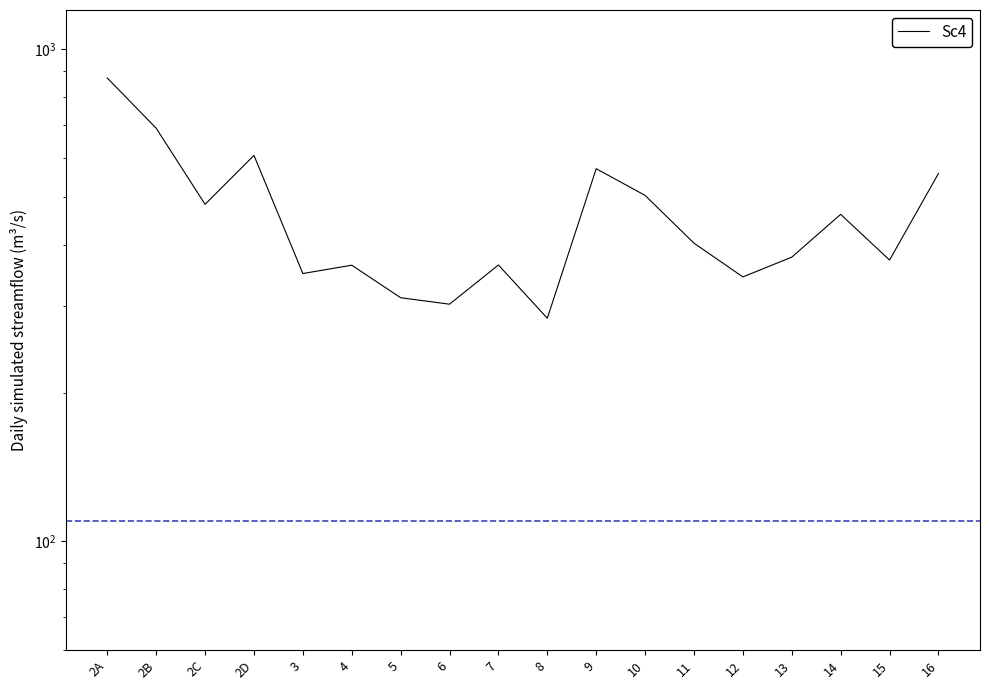

Reading left to right, extract all data points from this chart.

2A=872.8	2B=690.1	2C=483.2	2D=607.5	3=349.5	4=363.4	5=312.1	6=302.8	7=363.8	8=283.5	9=571.0	10=503.9	11=402.9	12=344.0	13=377.4	14=461.1	15=372.3	16=558.2